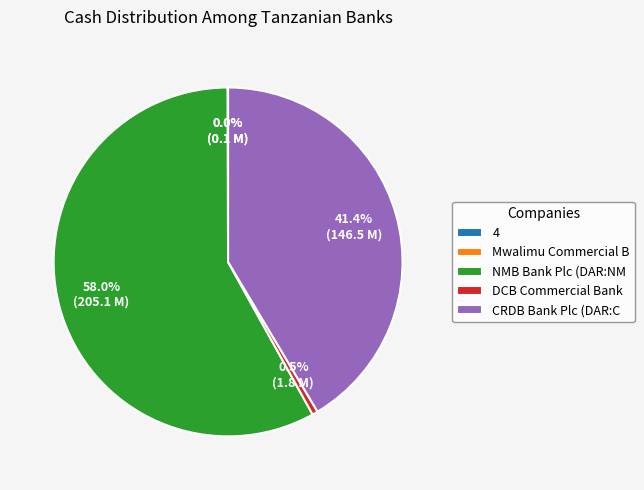

Is the sum of CRDB Bank Plc (DAR:C and DCB Commercial Bank greater than half?

No